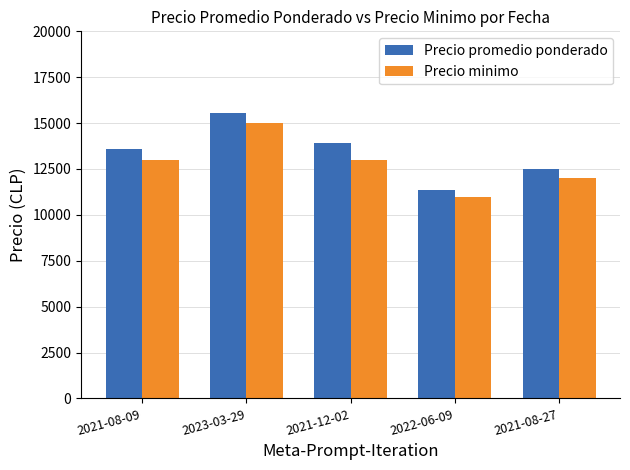

What is the value of the Precio promedio ponderado bar at the 3rd from the left?

13909